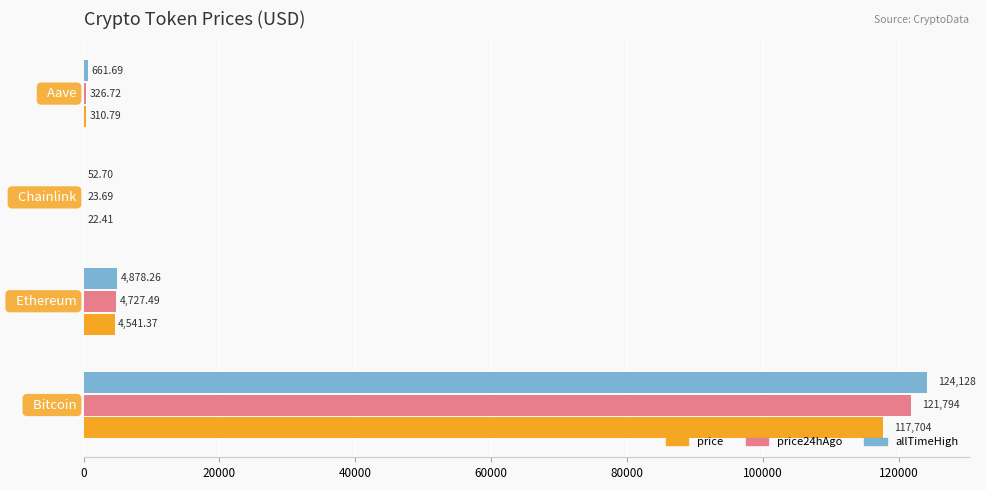

Which series has the largest total across all categories?

allTimeHigh